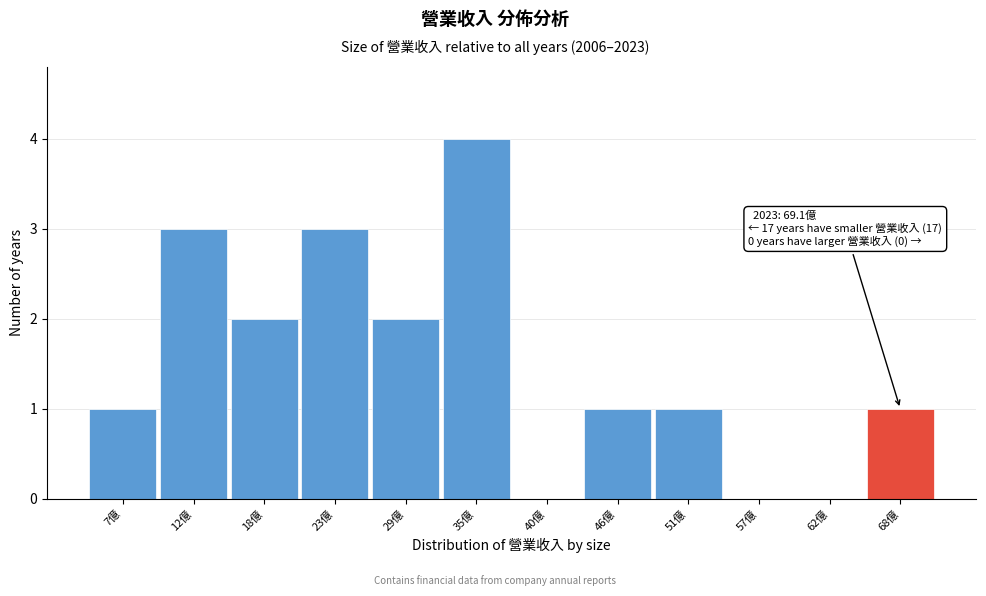

Reading left to right, list all the values displayed in this chart.

7億=1	12億=3	18億=2	23億=3	29億=2	35億=4	40億=0	46億=1	51億=1	57億=0	62億=0	68億=1